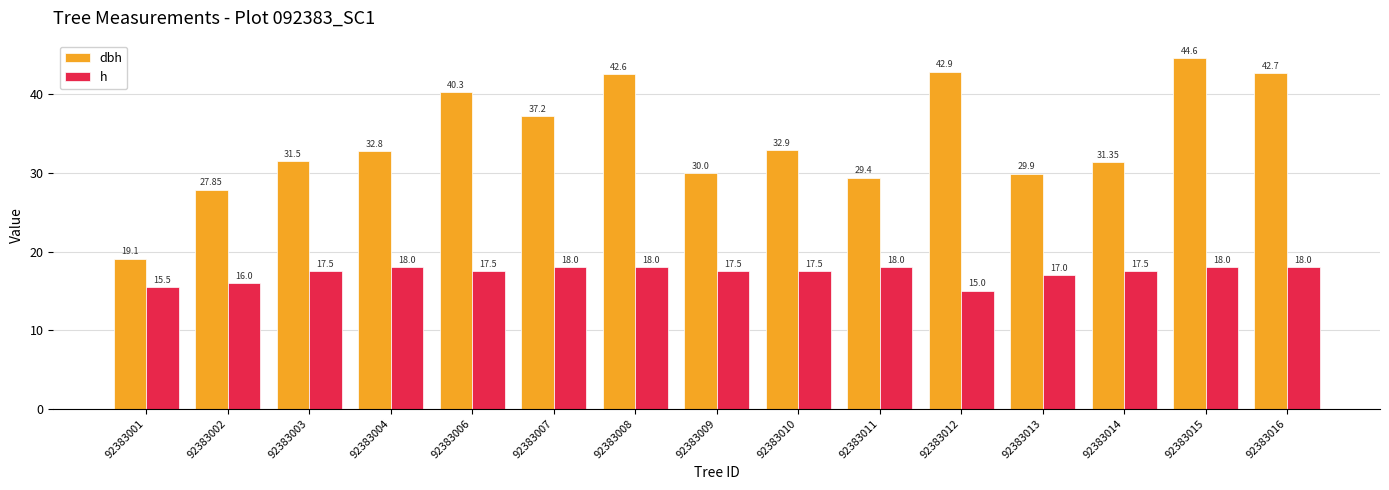

At which label is h closest to 16?

92383002